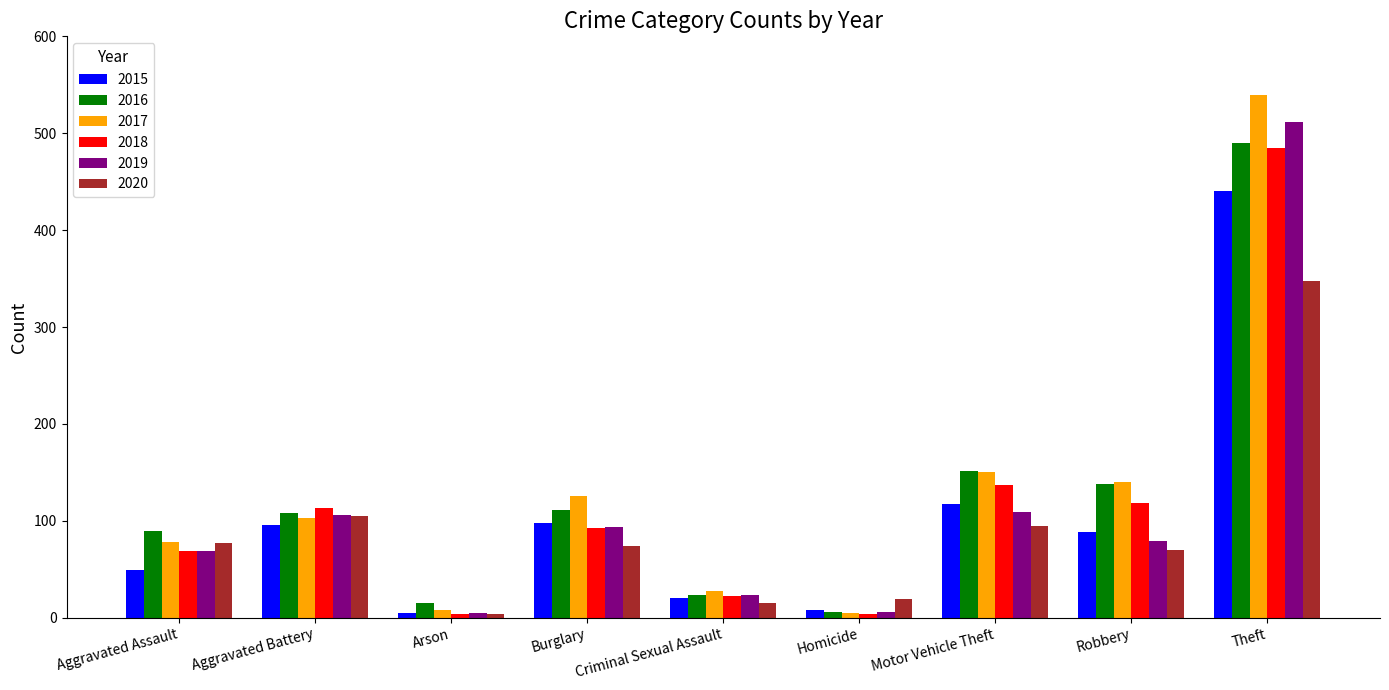

Is it true that 2015 equals 49 at Burglary?

False